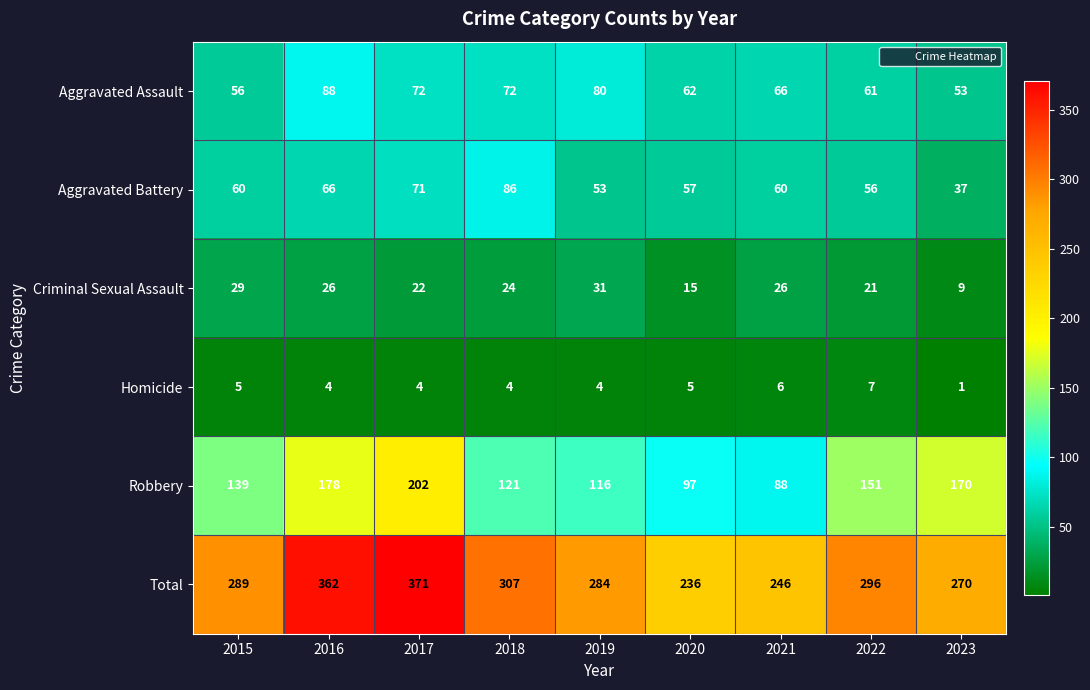

At which category does the chart reach its peak across all series?

2017